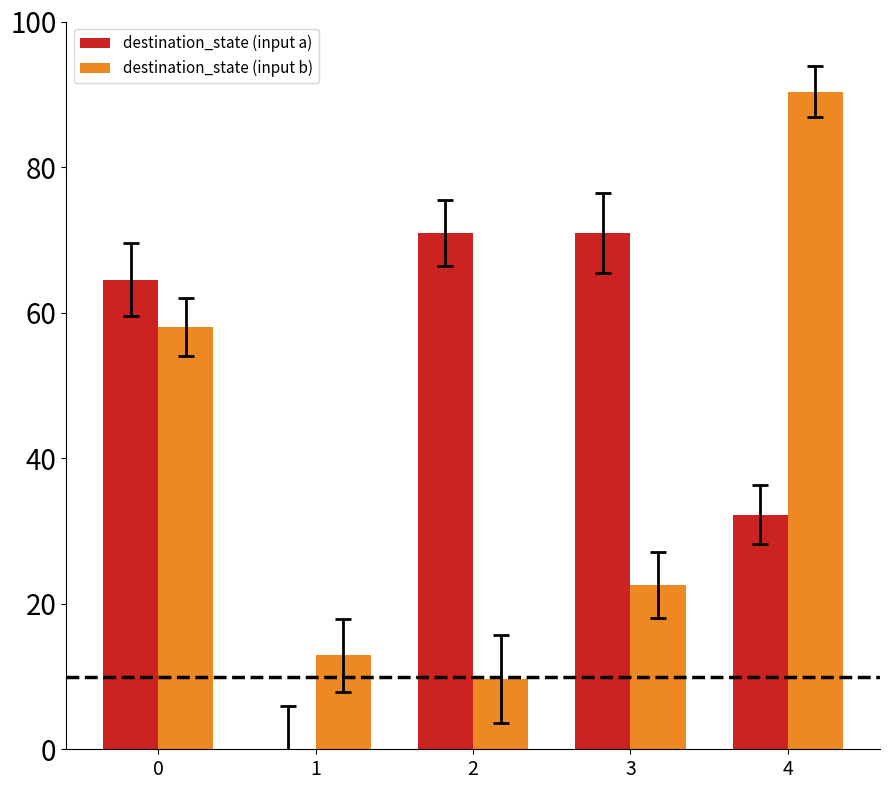

The destination_state (input a) series shows 106.9 at 3. True or false?

False